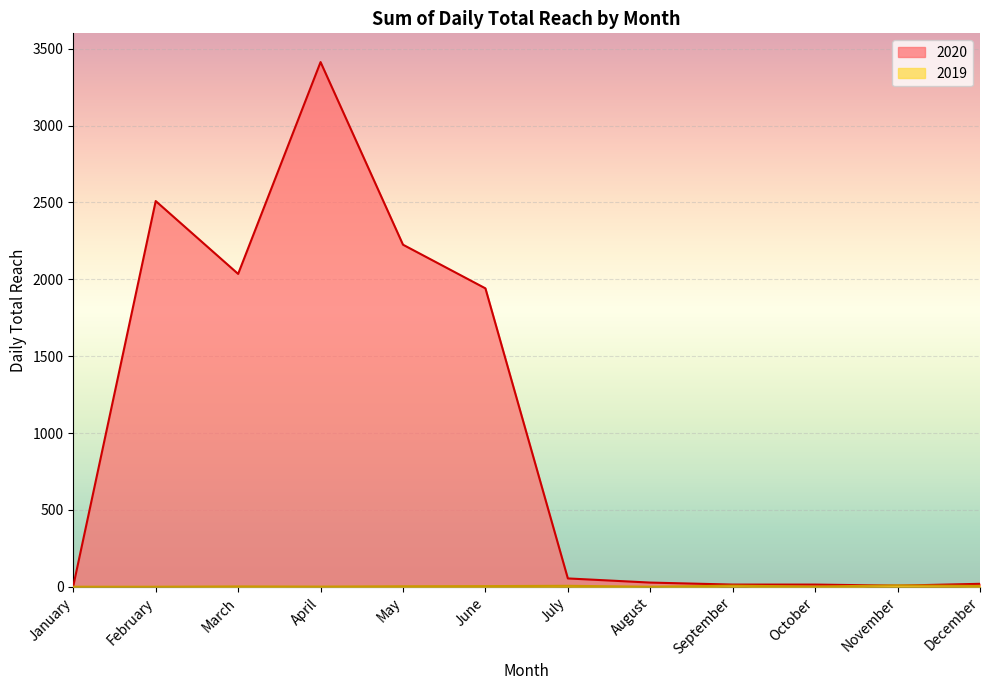

What is the sum of the 2019 values at November and May?

12